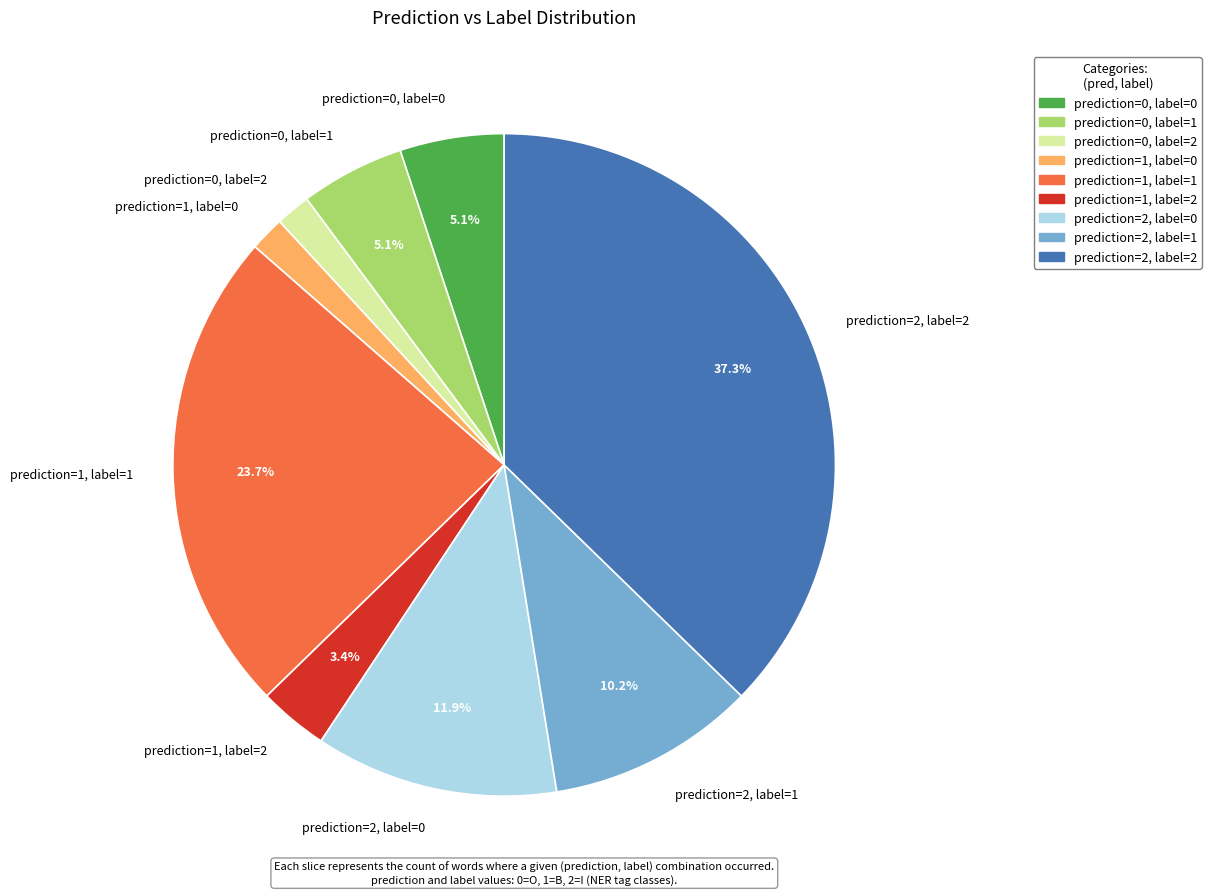

Is the sum of prediction=2, label=1 and prediction=0, label=1 greater than half?

No